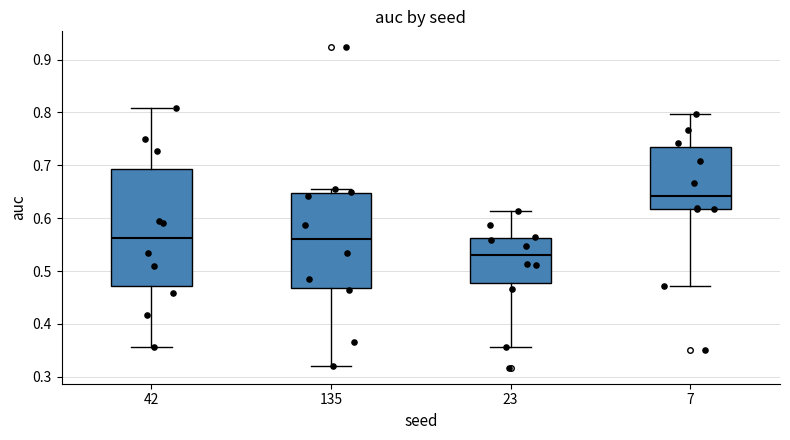

Which box's median line is the lowest?

23